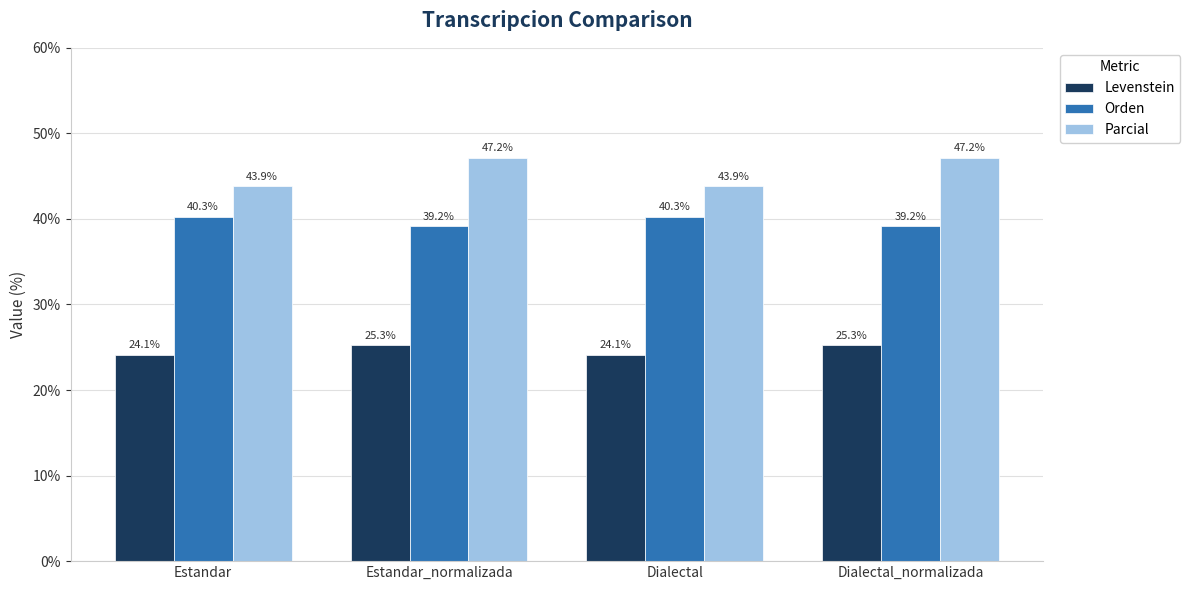

Which series has the largest range (max minus min)?

Parcial